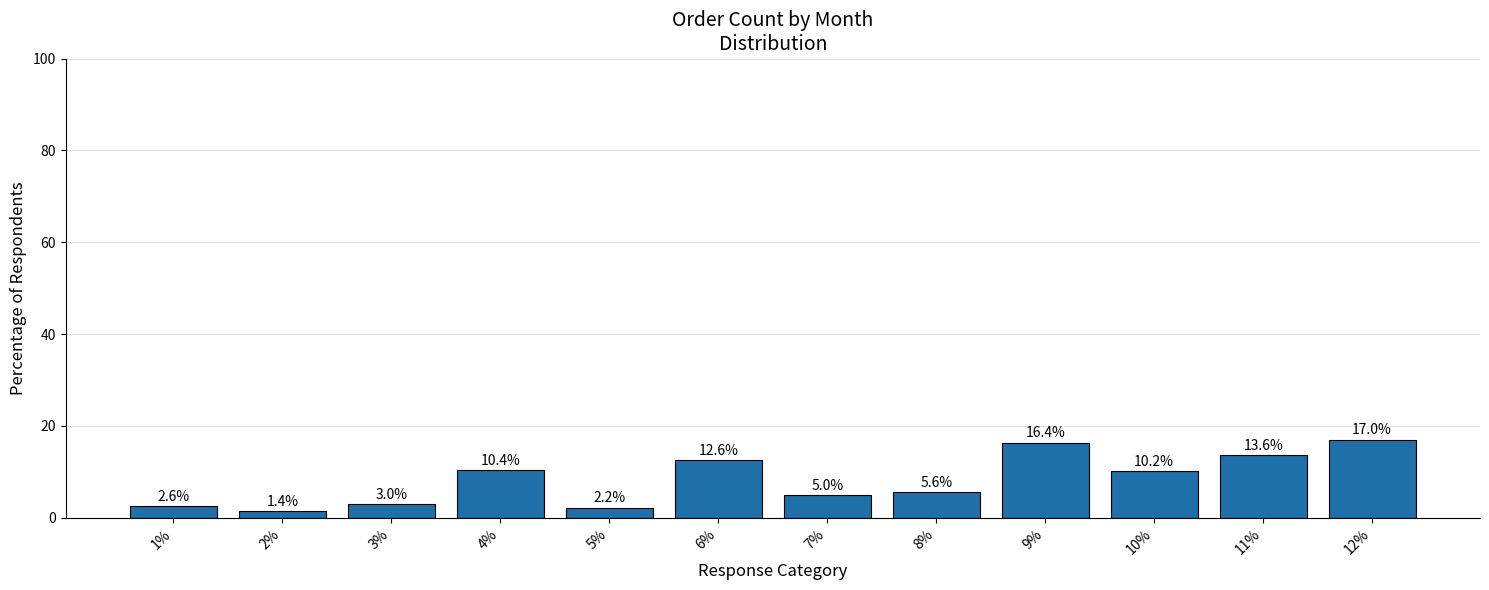

What is the average value?

8.3